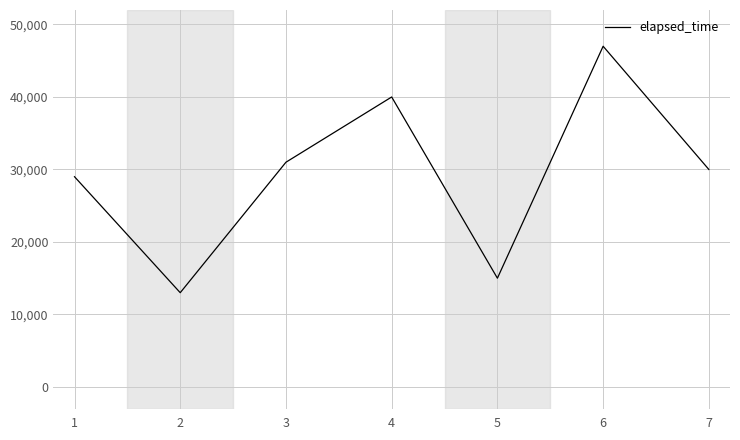

The value at 5 is 5054. True or false?

False